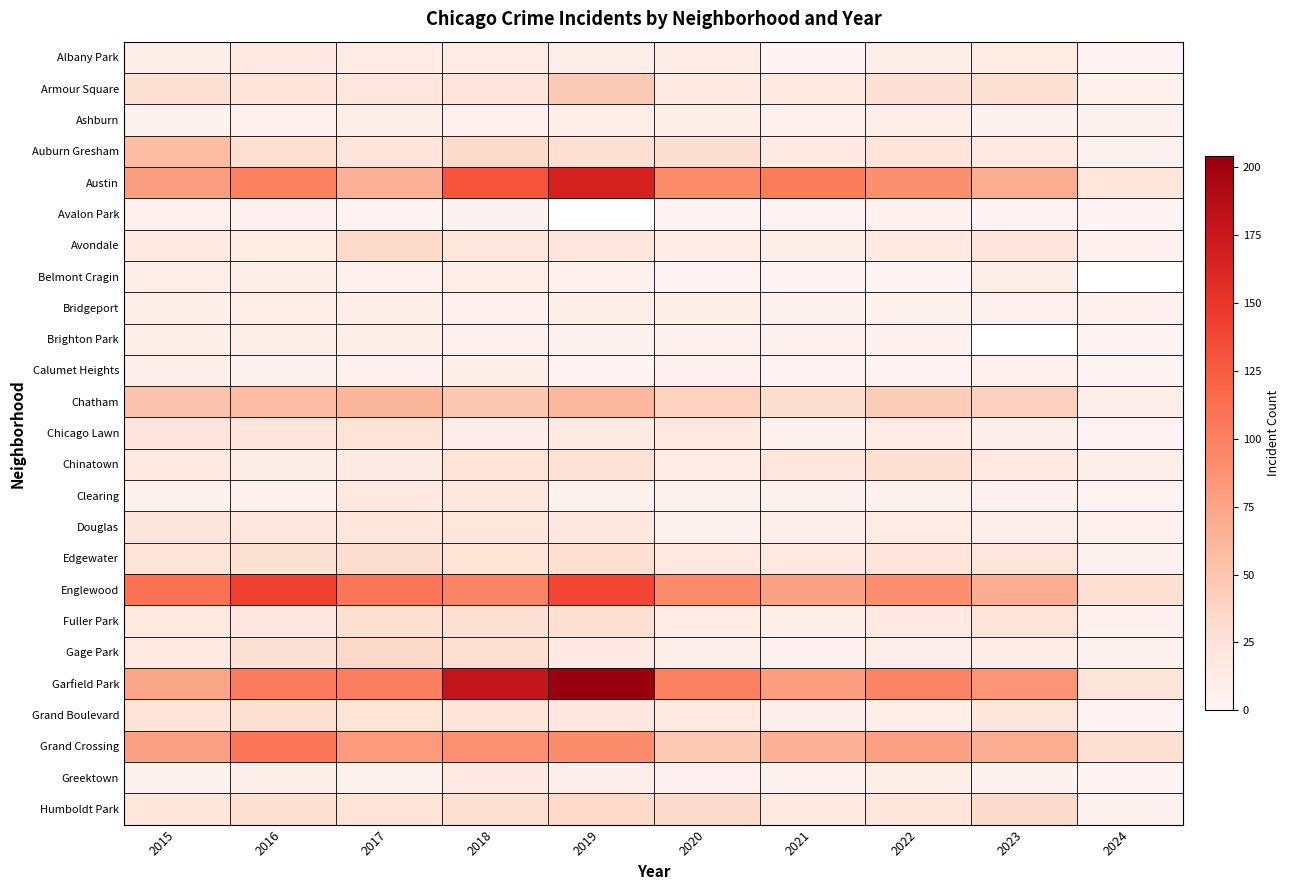

The Douglas series shows 33.7 at 2019. True or false?

False